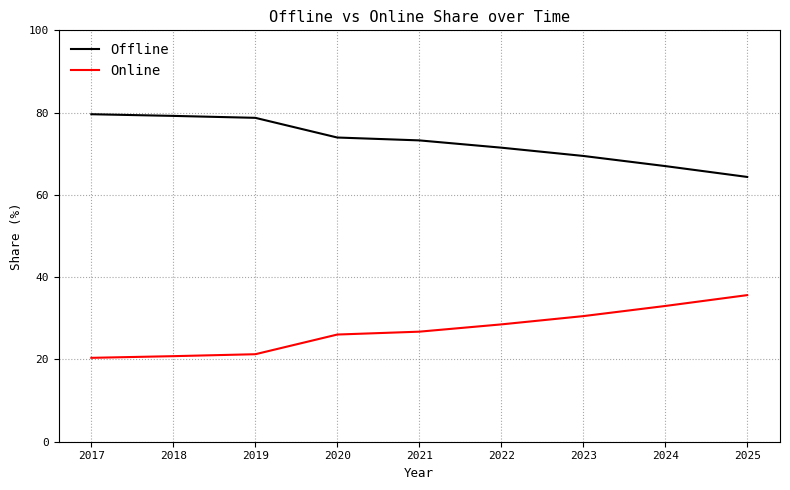

Reading left to right, transcribe all the data shown in this chart.

Offline: 79.6	79.2	78.7	73.9	73.2	71.5	69.5	67.0	64.4
Online: 20.4	20.8	21.3	26.1	26.8	28.5	30.5	33.0	35.6